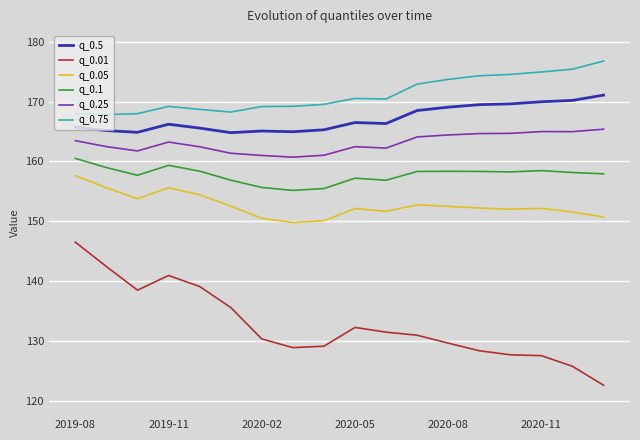

What is the maximum value shown in the chart?

176.8